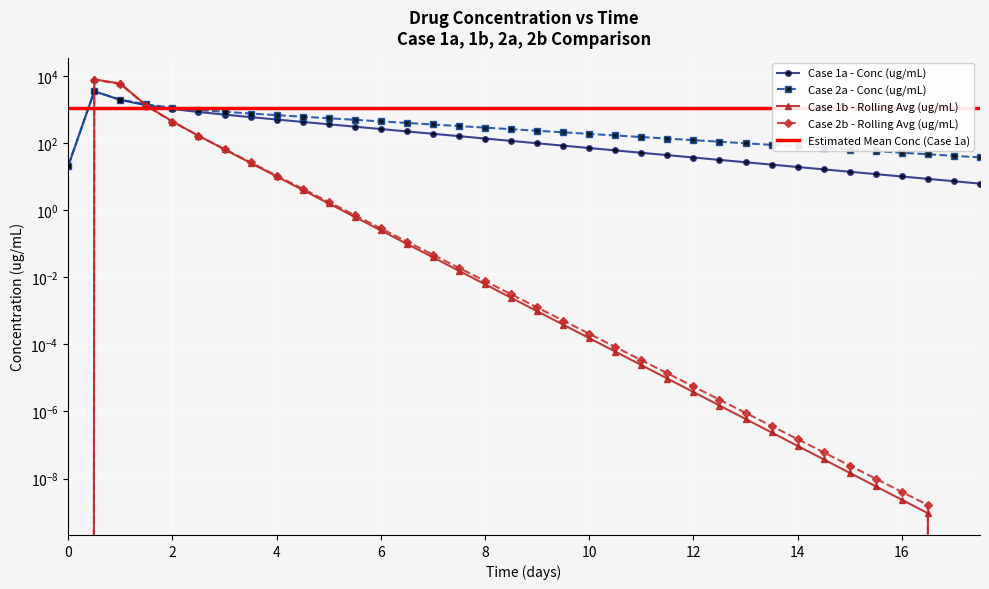

At which category is the sum across all series the highest?

0.5